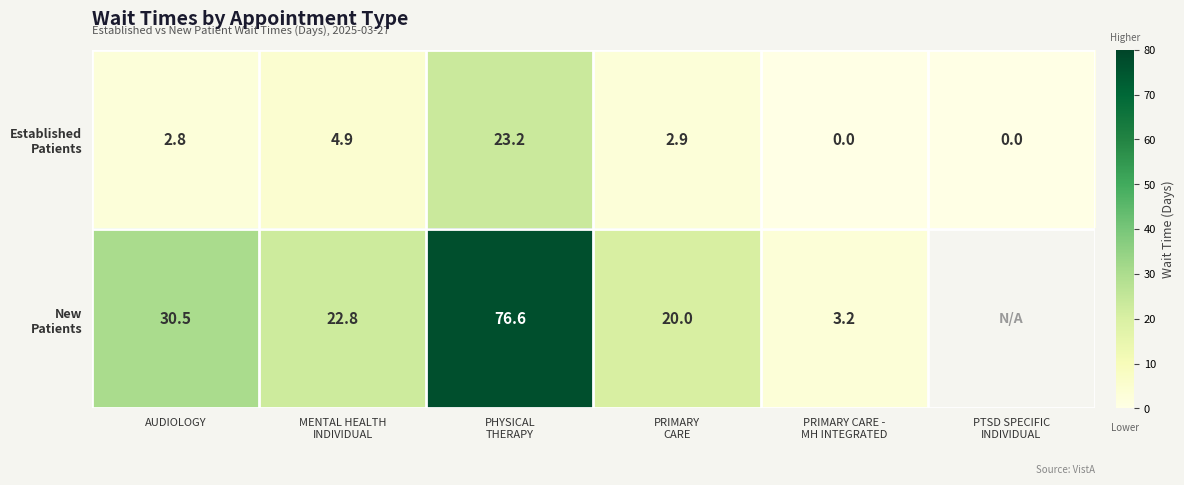

How many categories are shown in the chart?

6